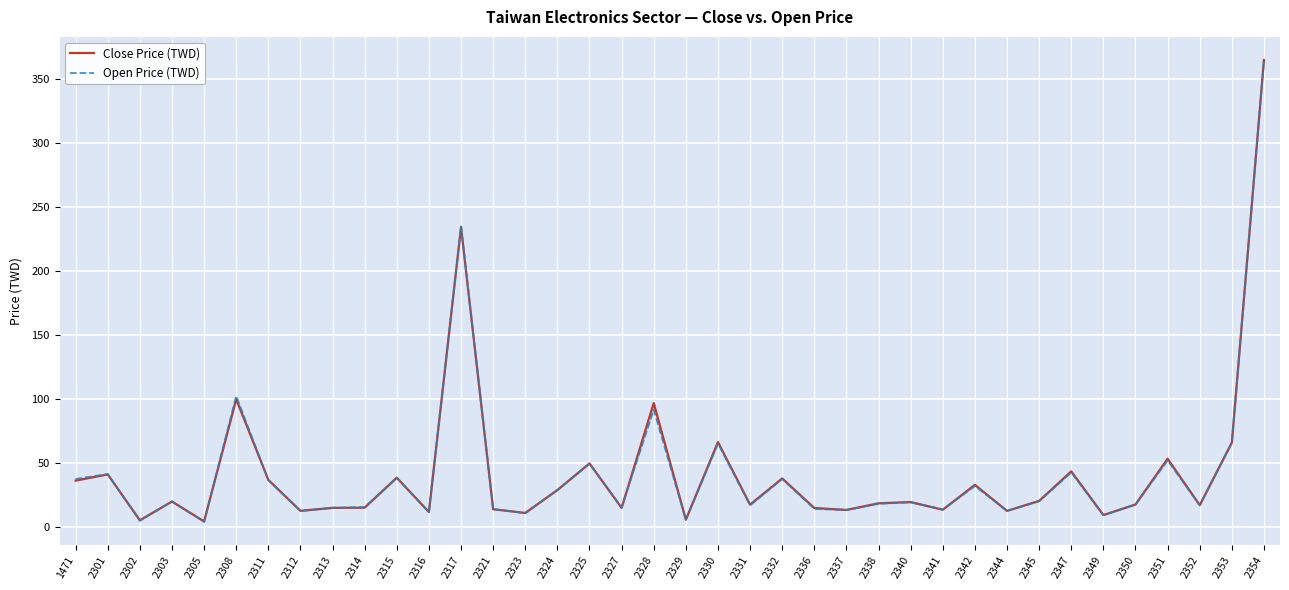

Between 2317 and 2340, which is larger?

2317